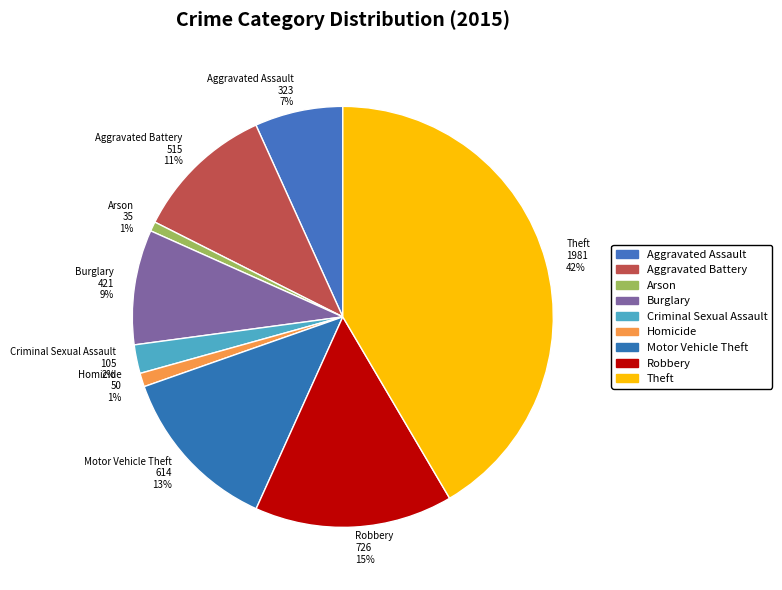

To the nearest percent, what percentage of the pie is Robbery?

15%